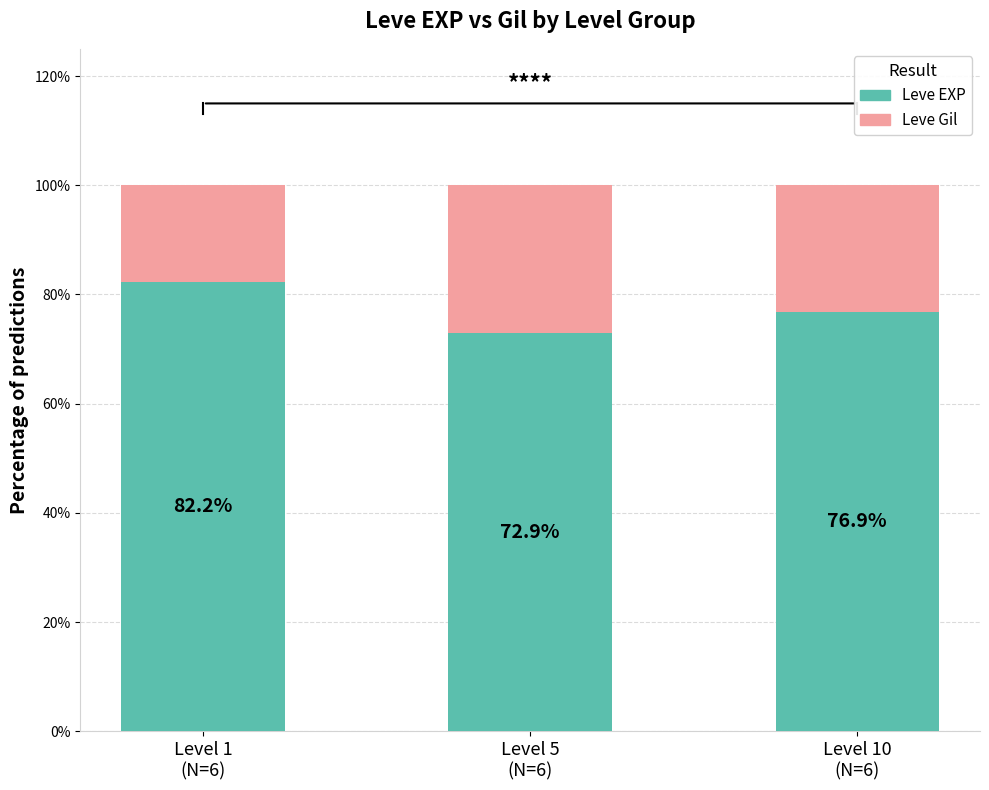

What is the sum of all Leve EXP values?

232.0